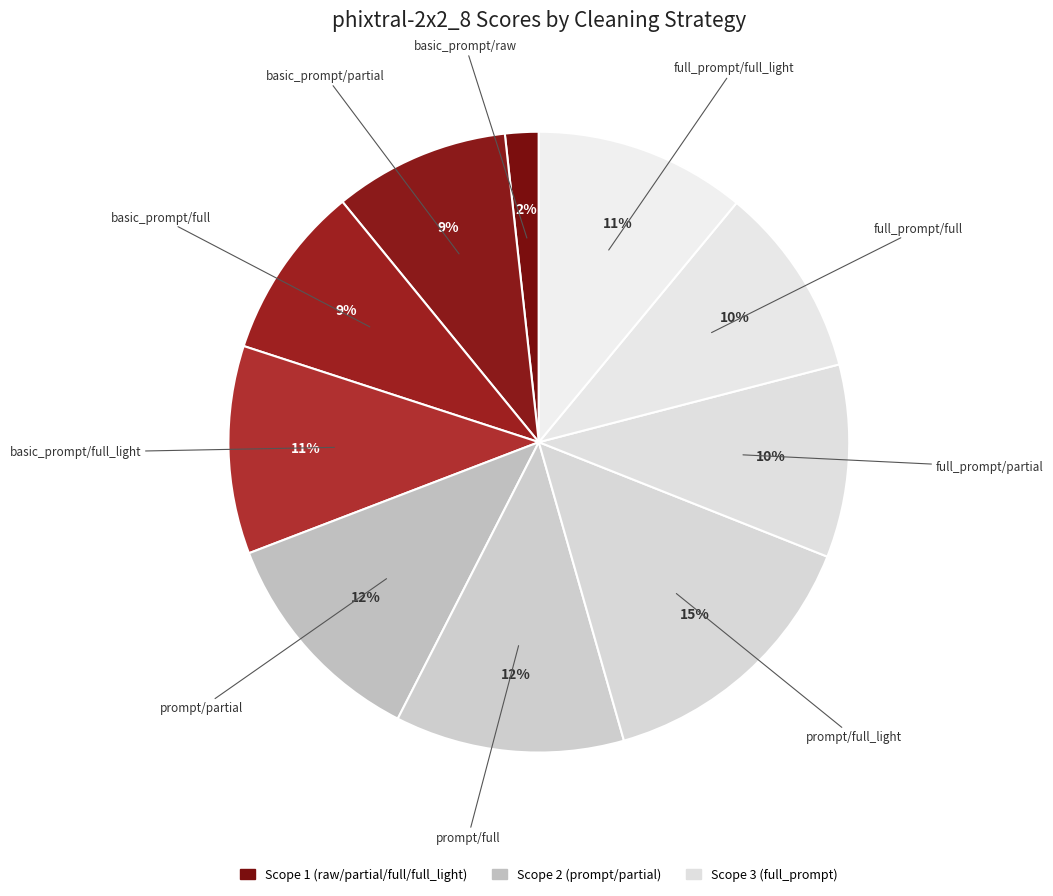

How many segments does this pie chart have?

10